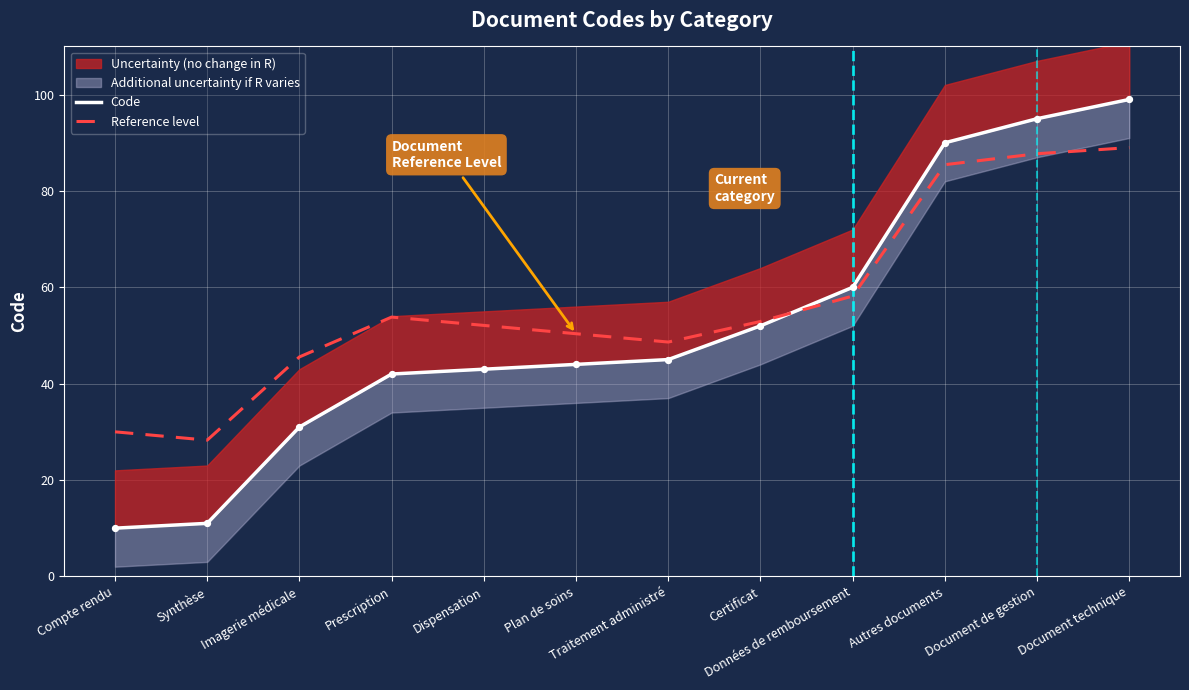

Which series has the widest spread of Y values?

Code